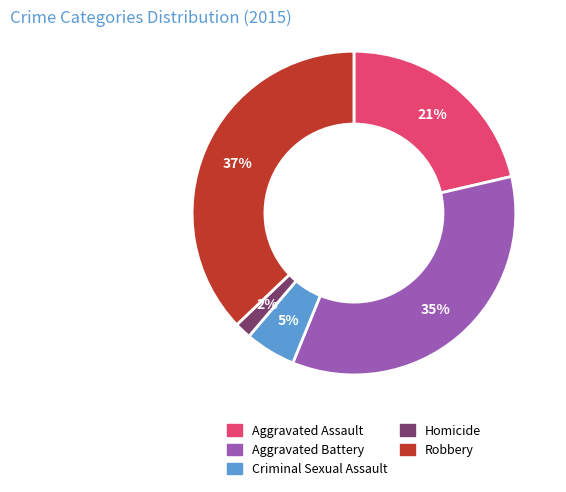

Count the number of slices in the pie.

5